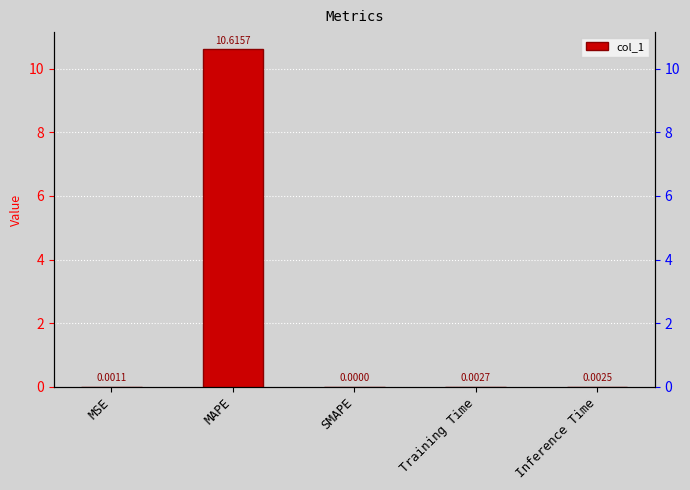

What is the average value?

2.1